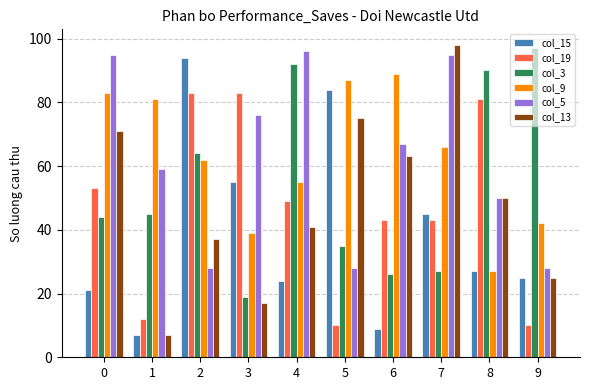

Reading right to left, extract all data points from this chart.

col_15: 25	27	45	9	84	24	55	94	7	21
col_19: 10	81	43	43	10	49	83	83	12	53
col_3: 97	90	27	26	35	92	19	64	45	44
col_9: 42	27	66	89	87	55	39	62	81	83
col_5: 28	50	95	67	28	96	76	28	59	95
col_13: 25	50	98	63	75	41	17	37	7	71